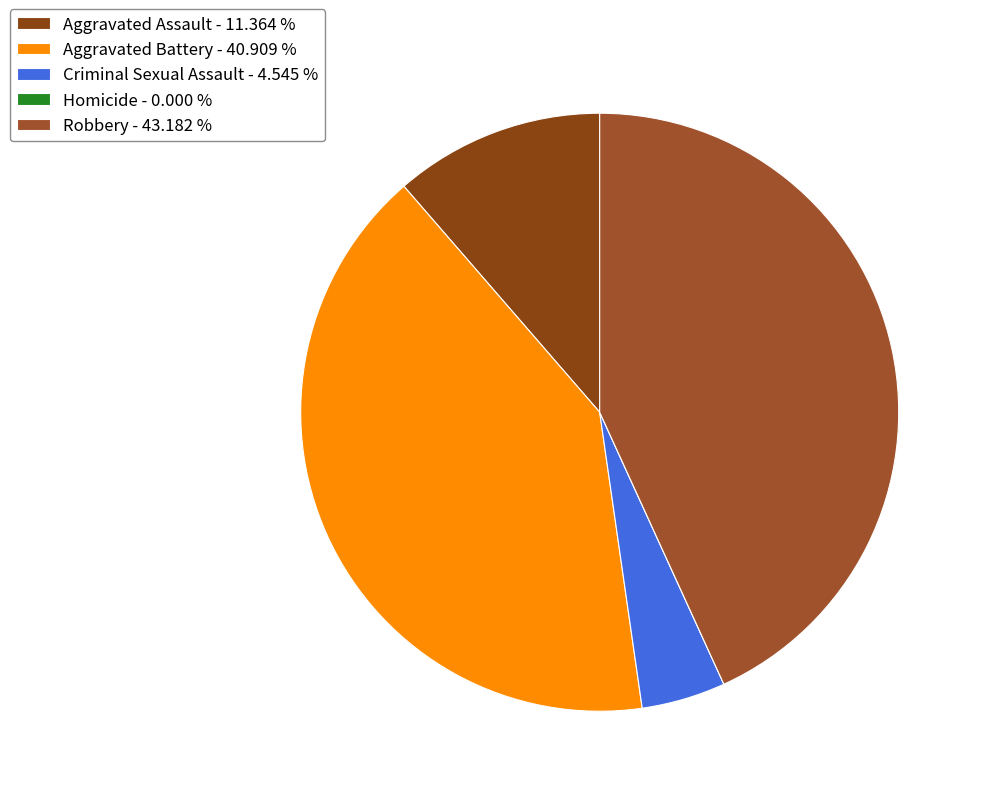

What percentage is NOT represented by Aggravated Assault?

88.6%